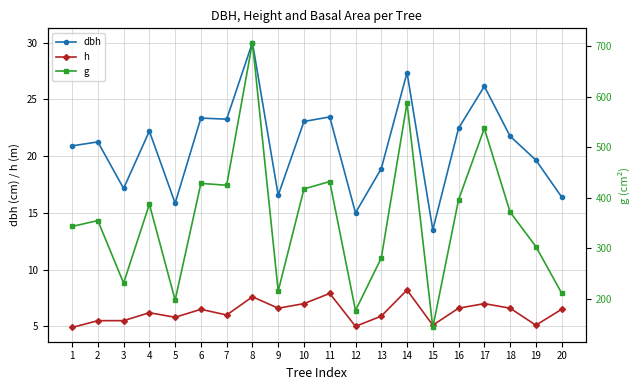

At which label does dbh reach its peak?

8